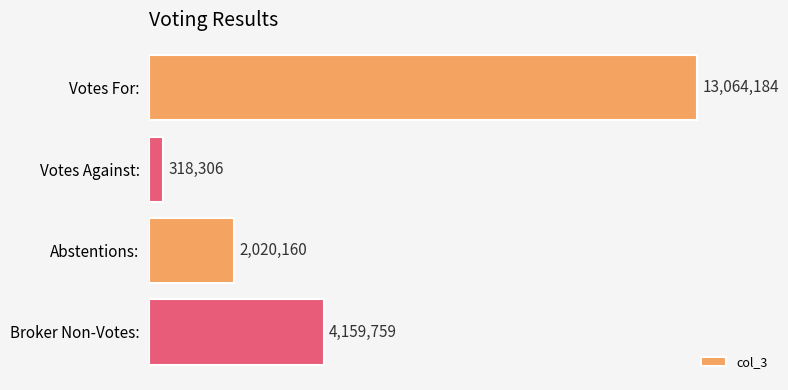

What is the label of the 3rd bar from the top?

Abstentions: